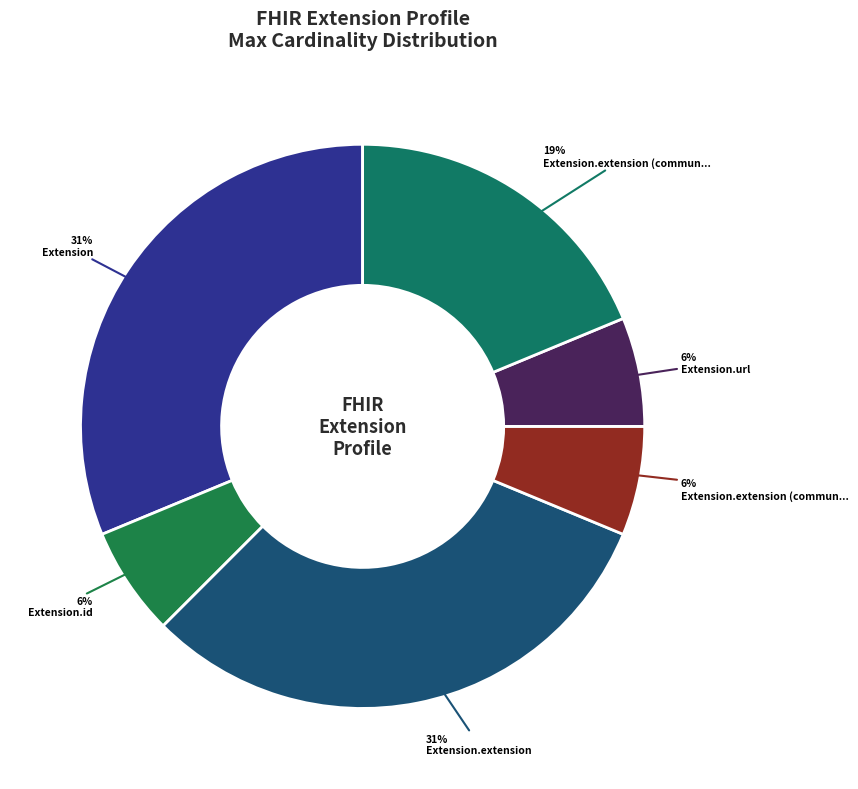

Count the number of slices in the pie.

6